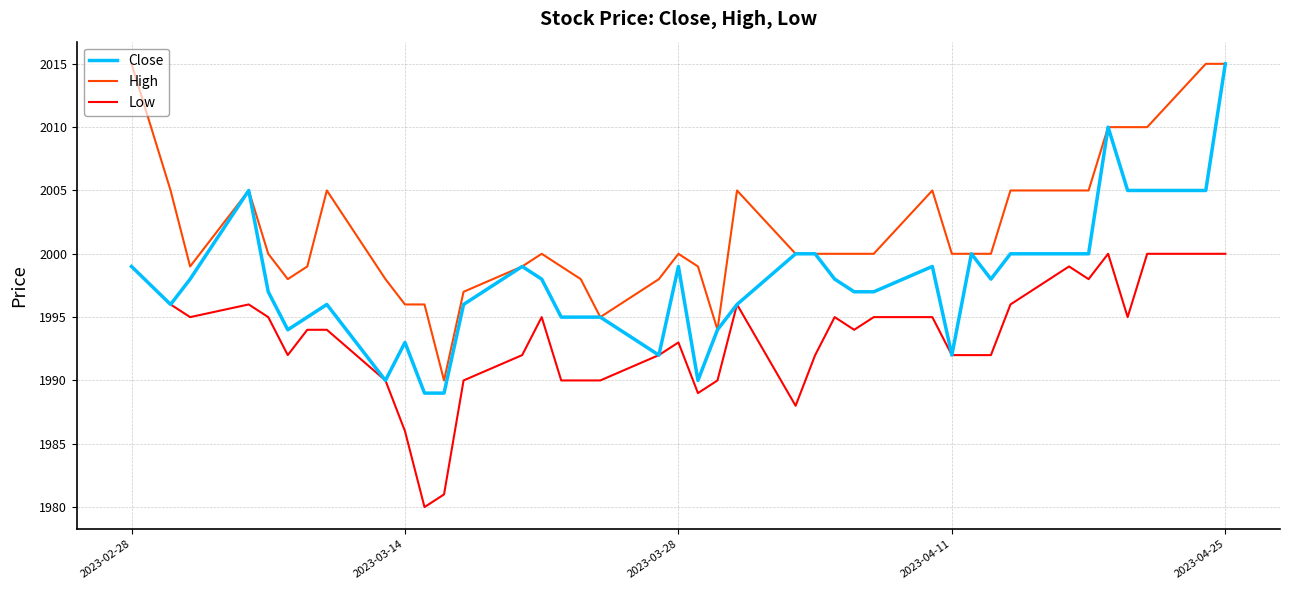

What is the sum of all High values?

80070